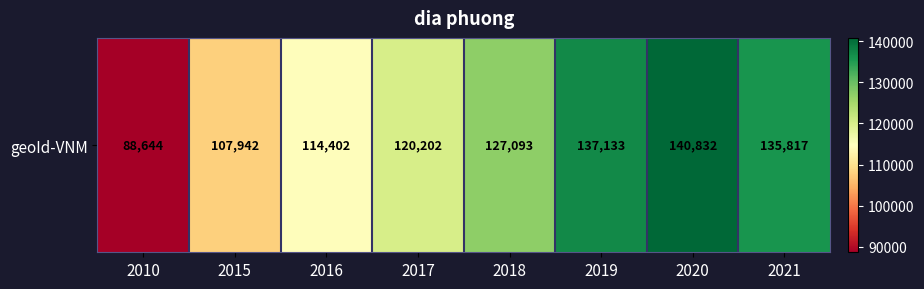

Reading right to left, transcribe all the data shown in this chart.

2021=135817	2020=140832	2019=137133	2018=127093	2017=120202	2016=114402	2015=107942	2010=88644